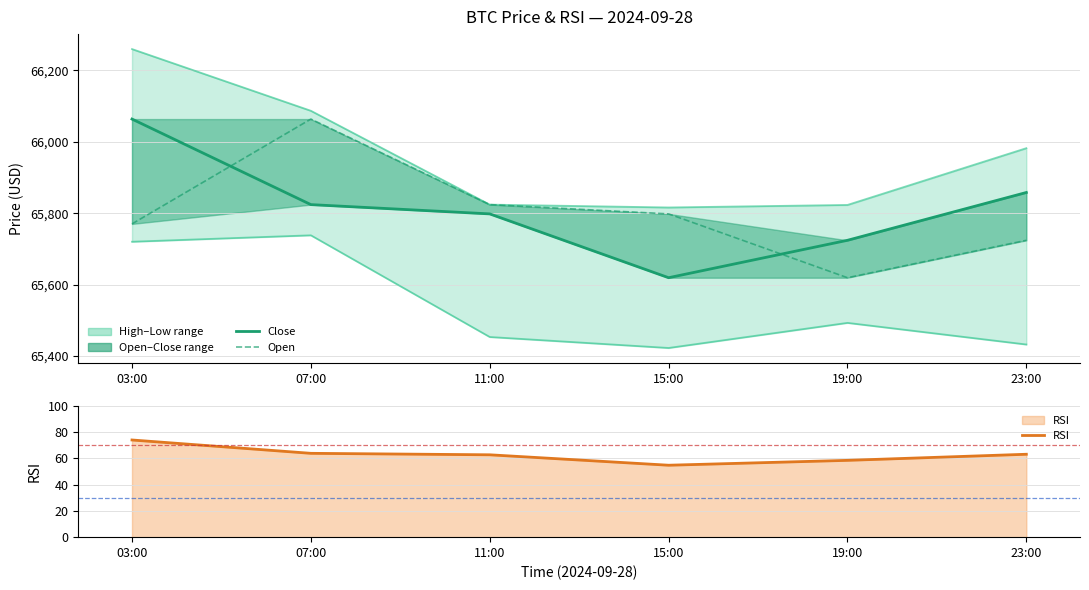

How many categories are shown in the chart?

6